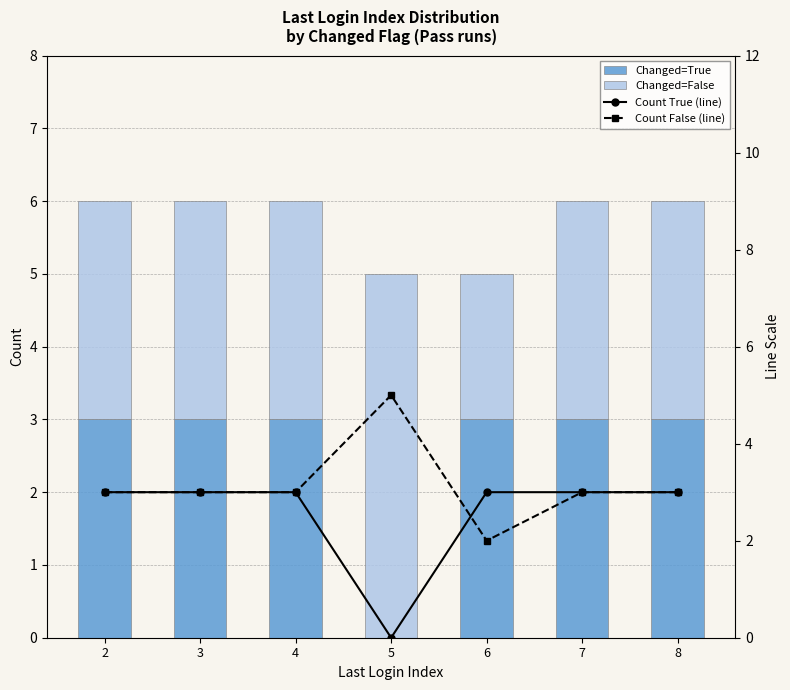

What is the sum of all Count True (line) values?

18